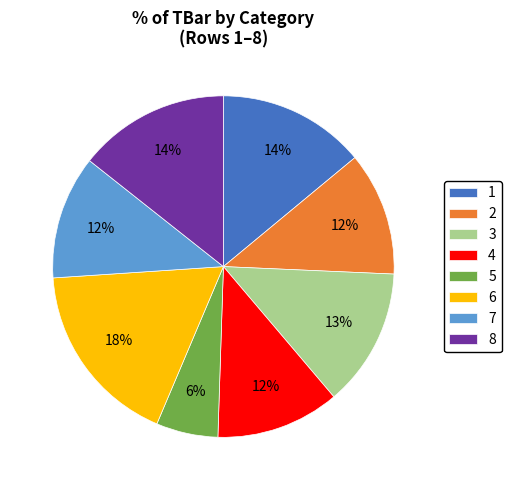

Is there any slice that represents more than half of the pie?

No